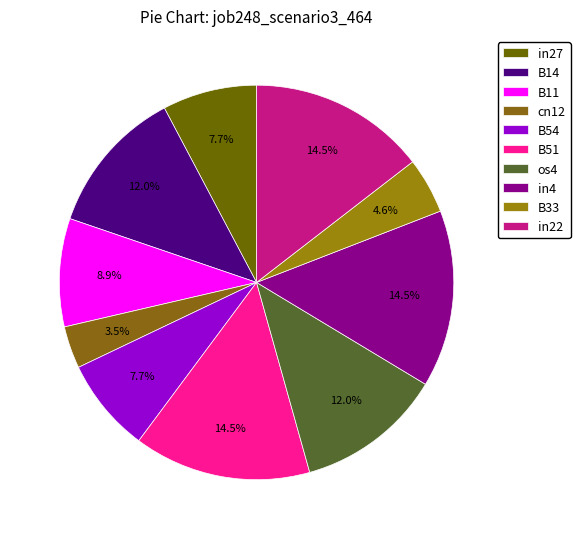

Which has a higher value, B14 or B54?

B14